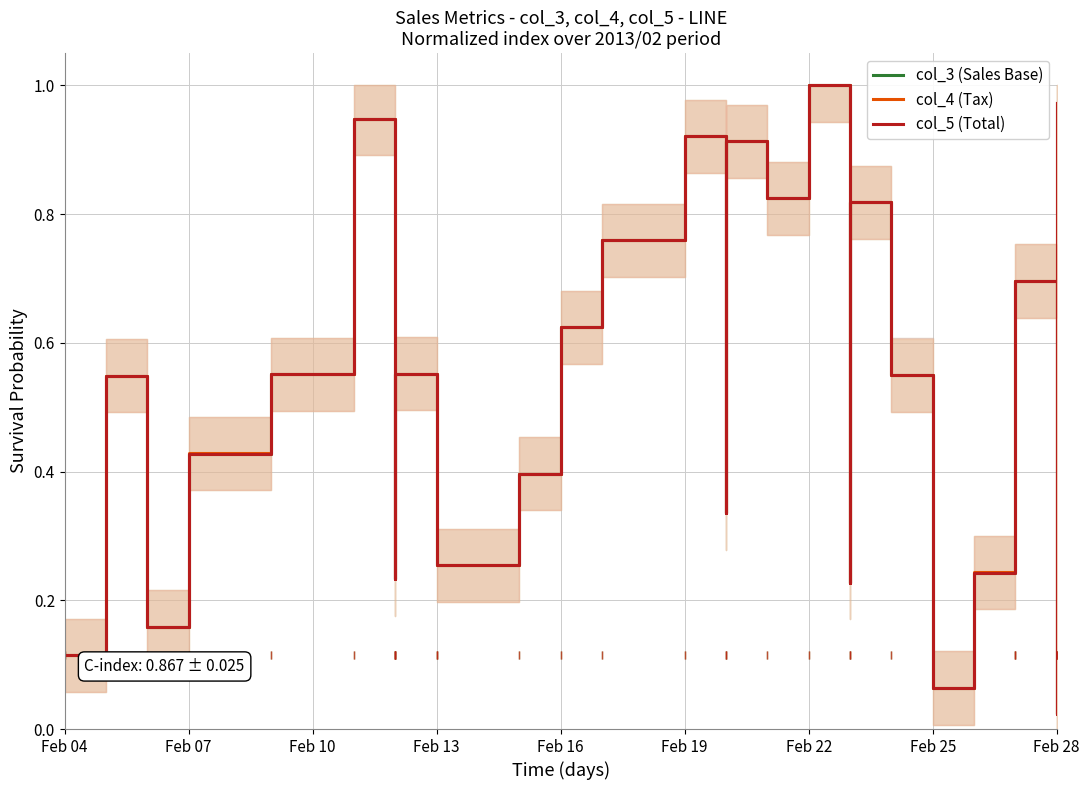

Which series has the largest total across all categories?

col_3 (Sales Base)